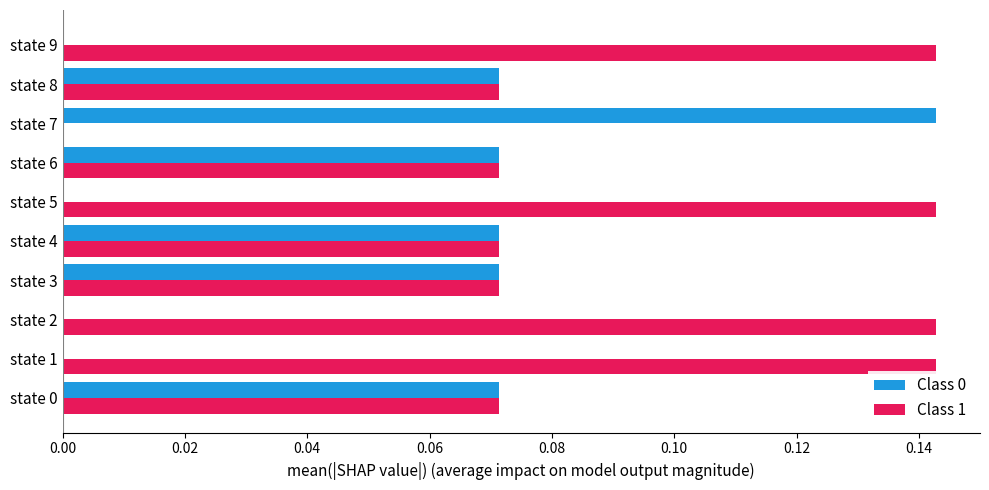

Which series has the largest total across all categories?

Class 1